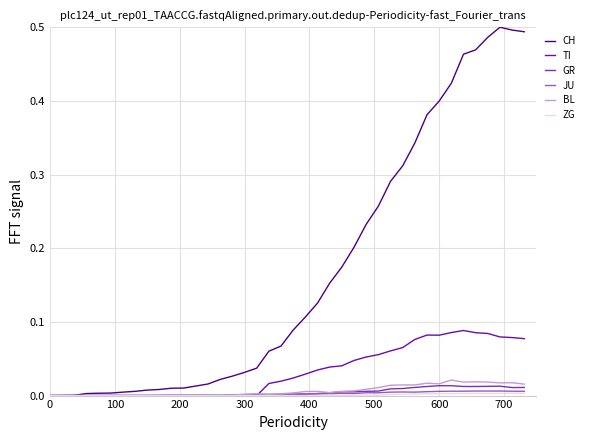

Which series has the largest range (max minus min)?

CH